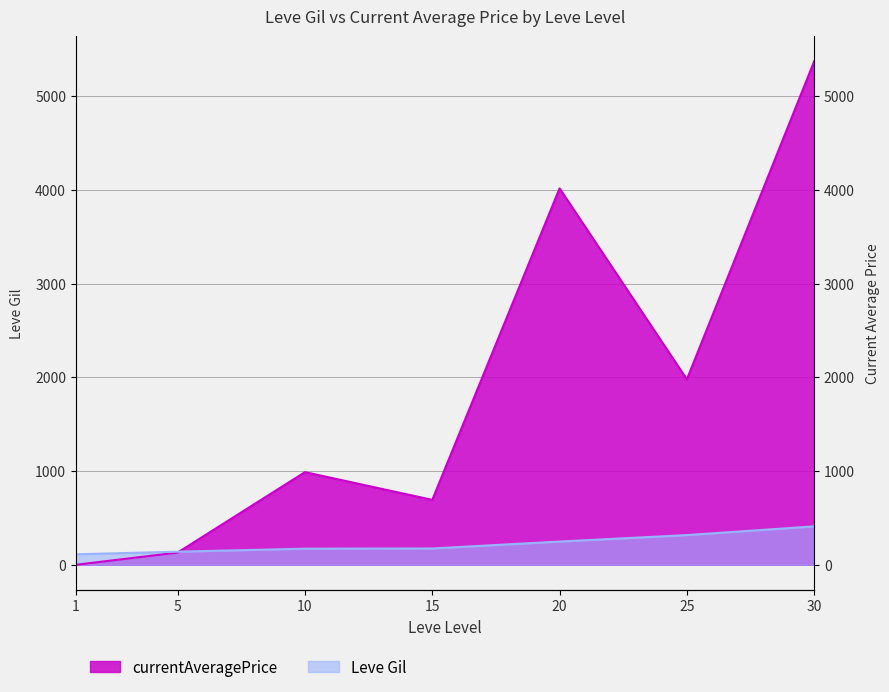

List the labels in order of currentAveragePrice value, largest first.

30, 20, 25, 10, 15, 5, 1